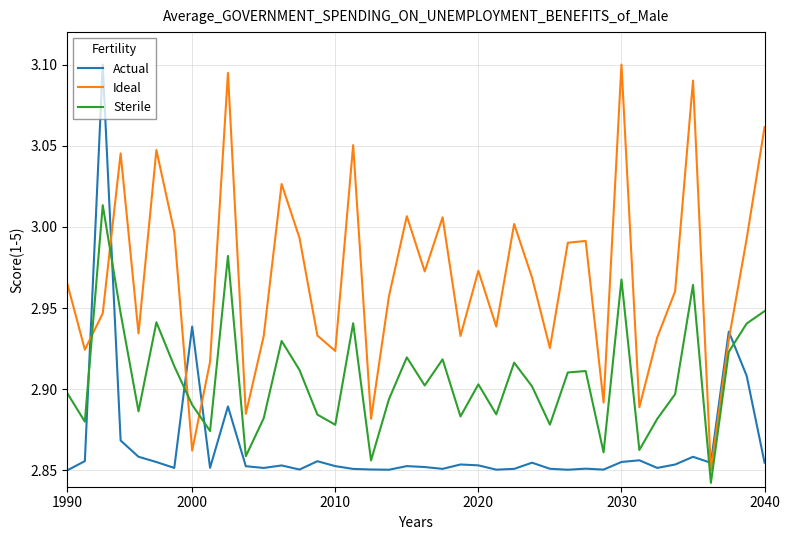

Which series has the largest total across all categories?

Ideal